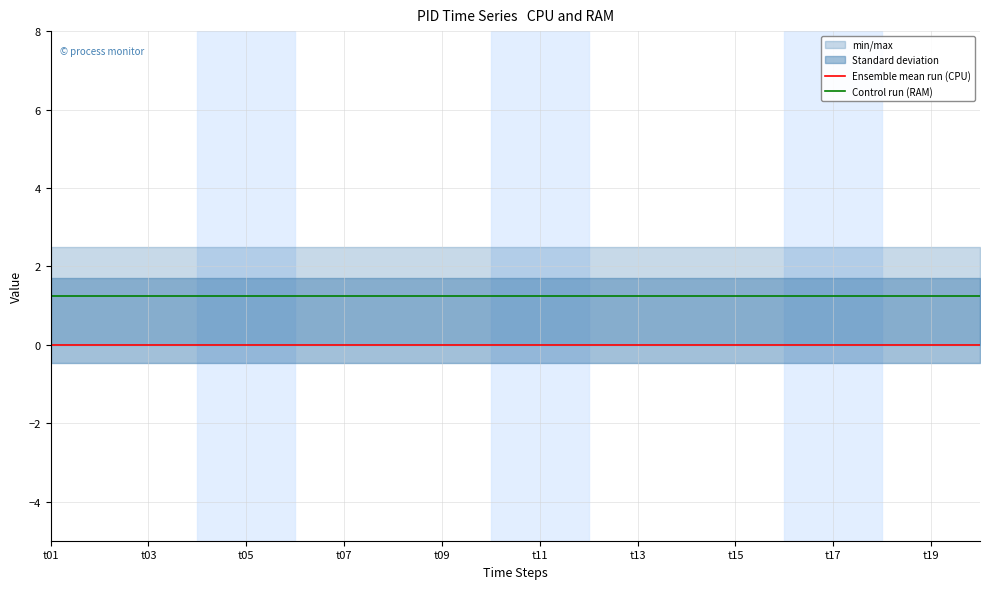

What is the greatest value displayed?

1.2